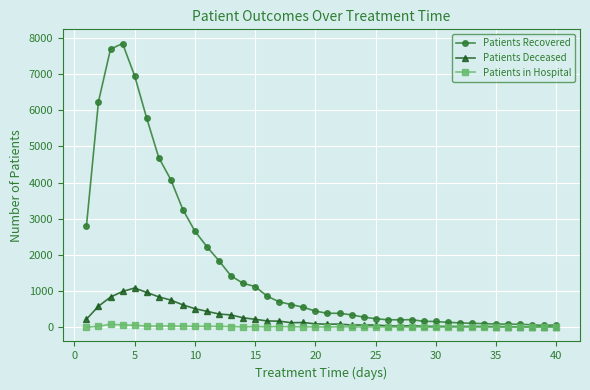

List the series in order of their peak value, lowest first.

Patients in Hospital, Patients Deceased, Patients Recovered